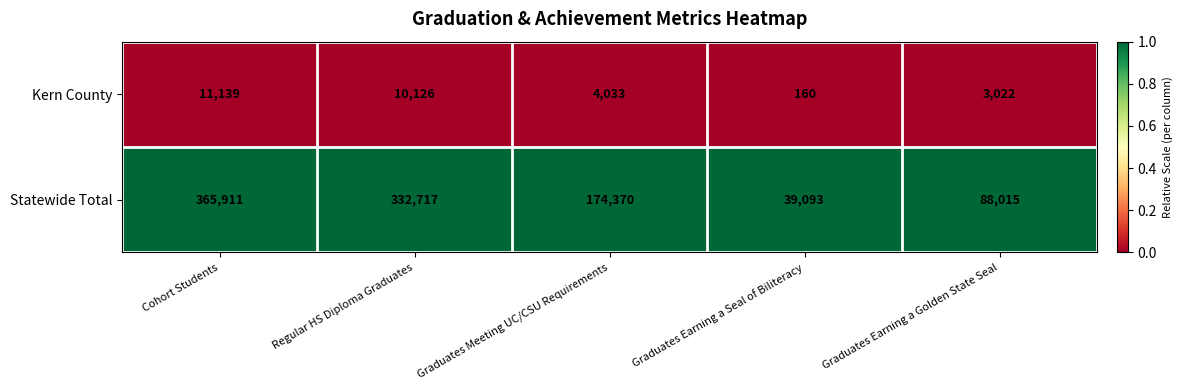

List the series in order of their overall mean, highest first.

Statewide Total, Kern County